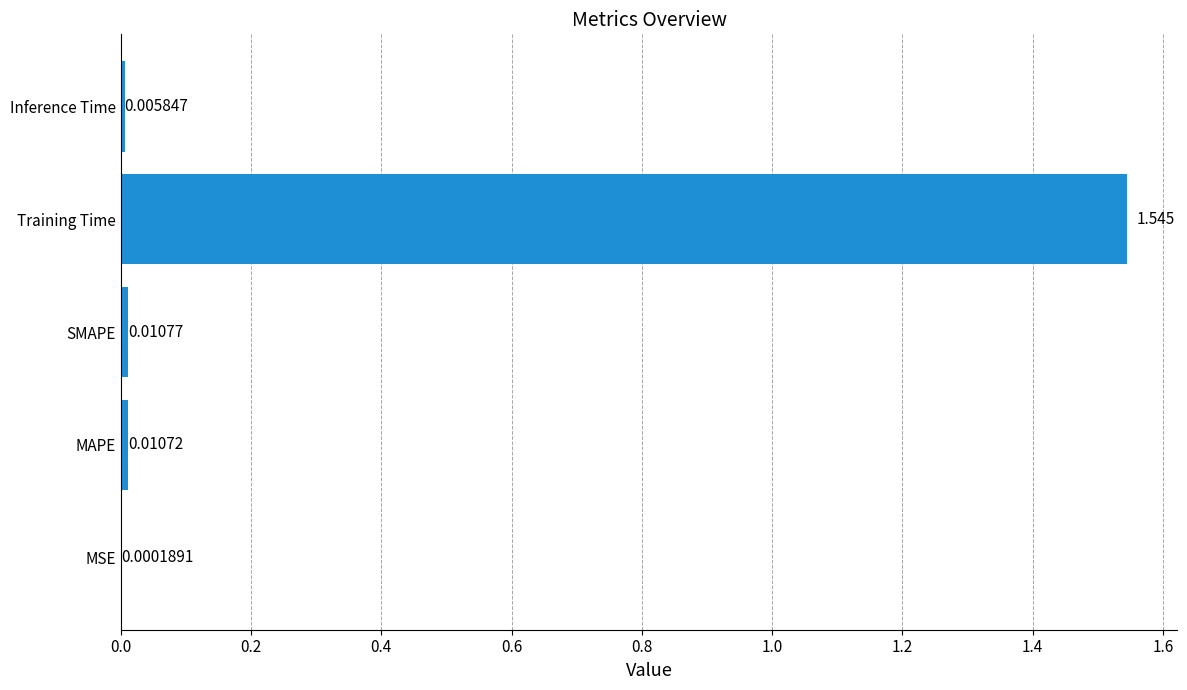

Between Inference Time and SMAPE, which is larger?

SMAPE